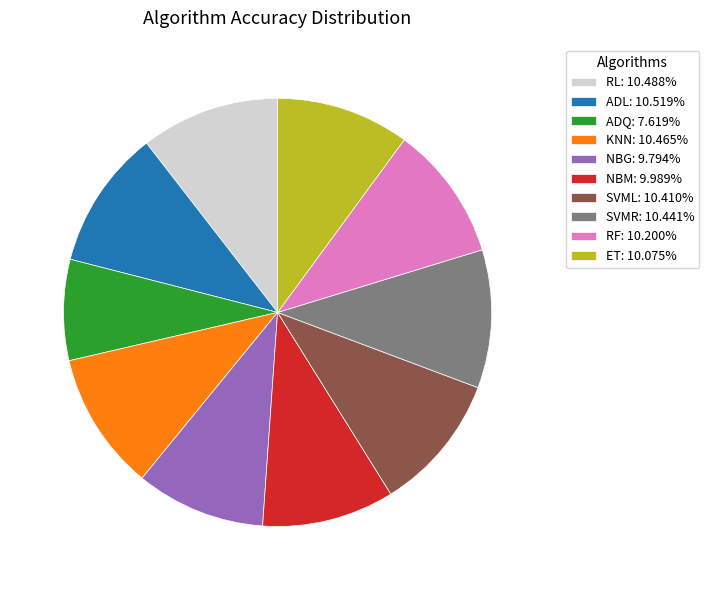

How many segments does this pie chart have?

10